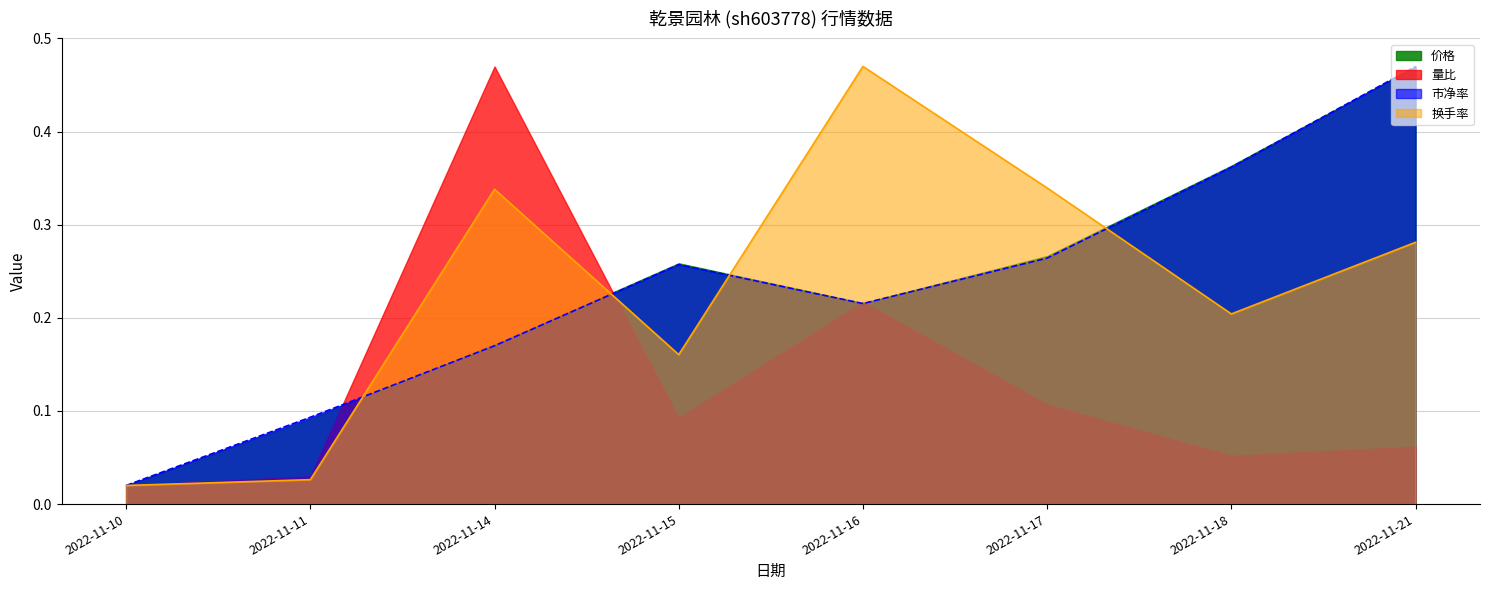

Where do 市净率_line and 换手率_line first cross each other?

2022-11-11 and 2022-11-14